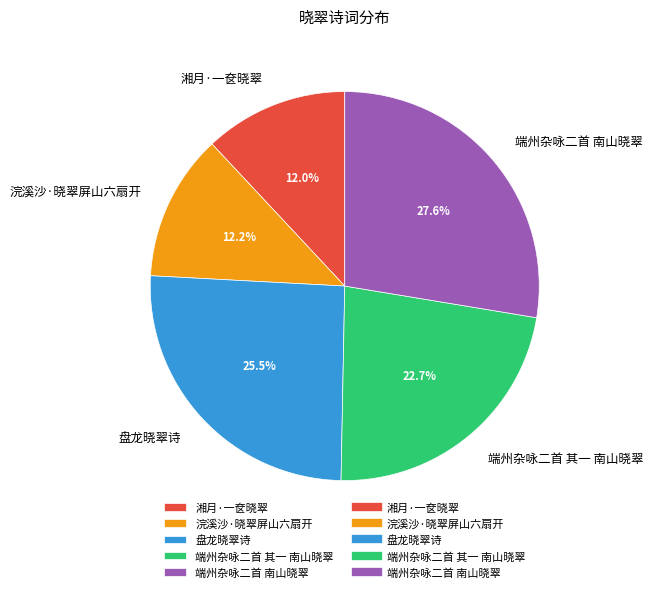

Approximately how many times larger is the value at 盘龙晓翠诗 compared to 端州杂咏二首 其一 南山晓翠?

1.1